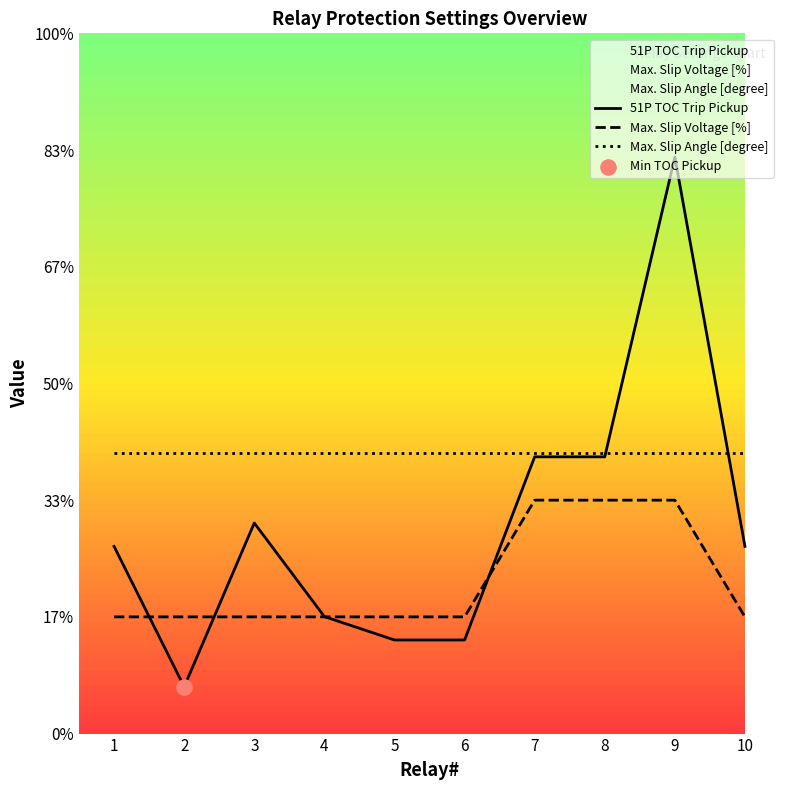

Which series contains the lowest Y value?

51P TOC Trip Pickup